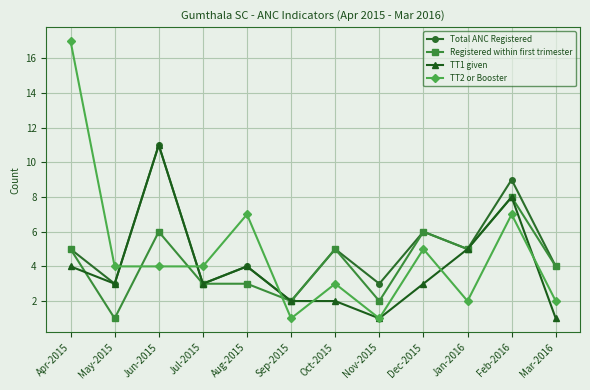

Is this an area chart (filled region under the line)?

No